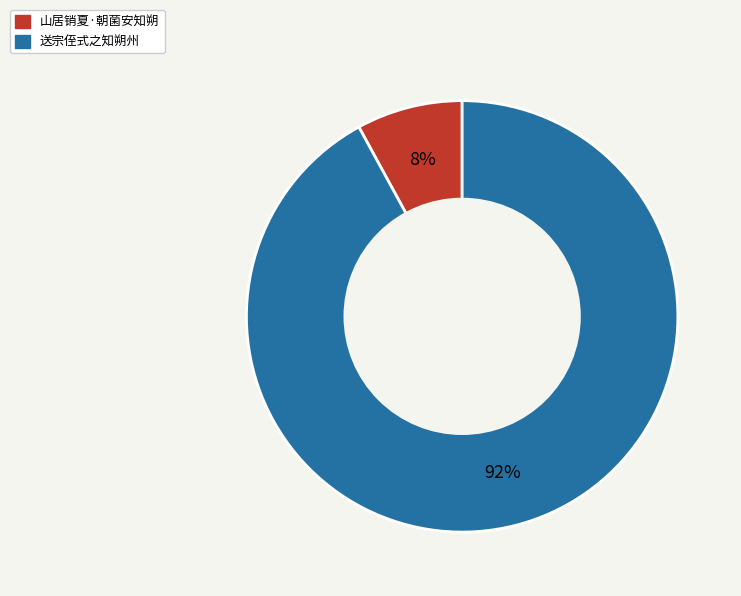

The 山居销夏·朝菌安知朔 slice represents 8% of the pie. True or false?

True